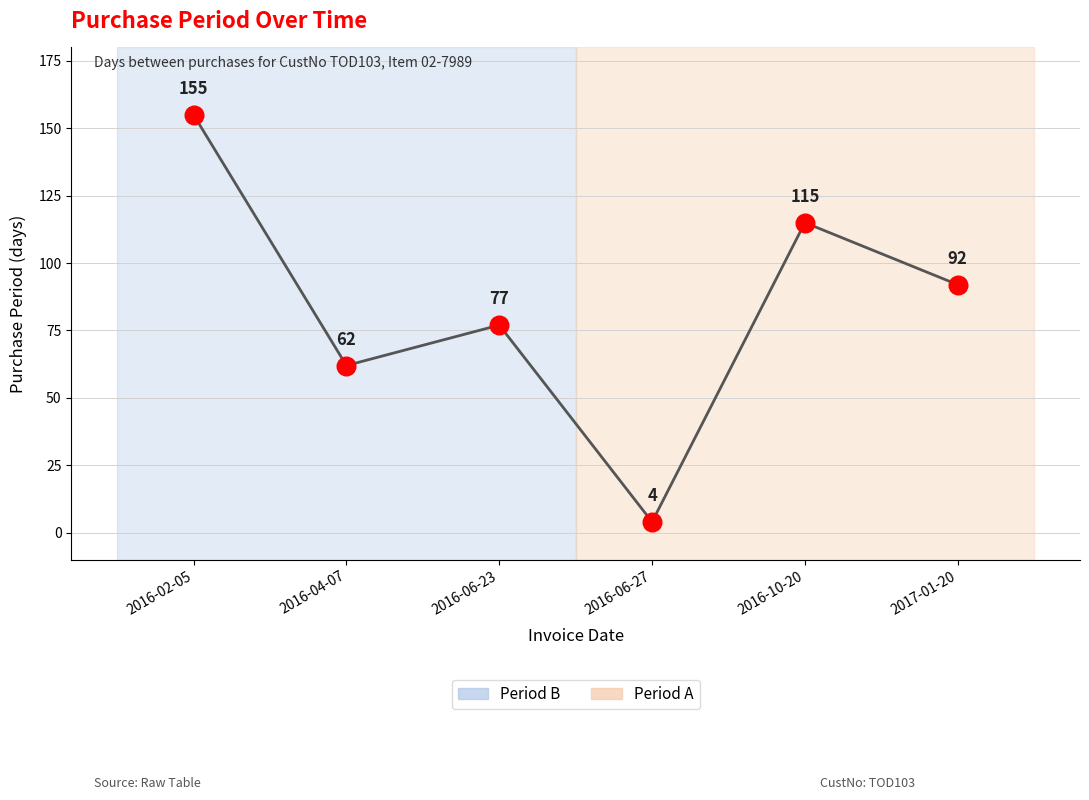

What is the change in value from 2016-04-07 to 2017-01-20?

+30